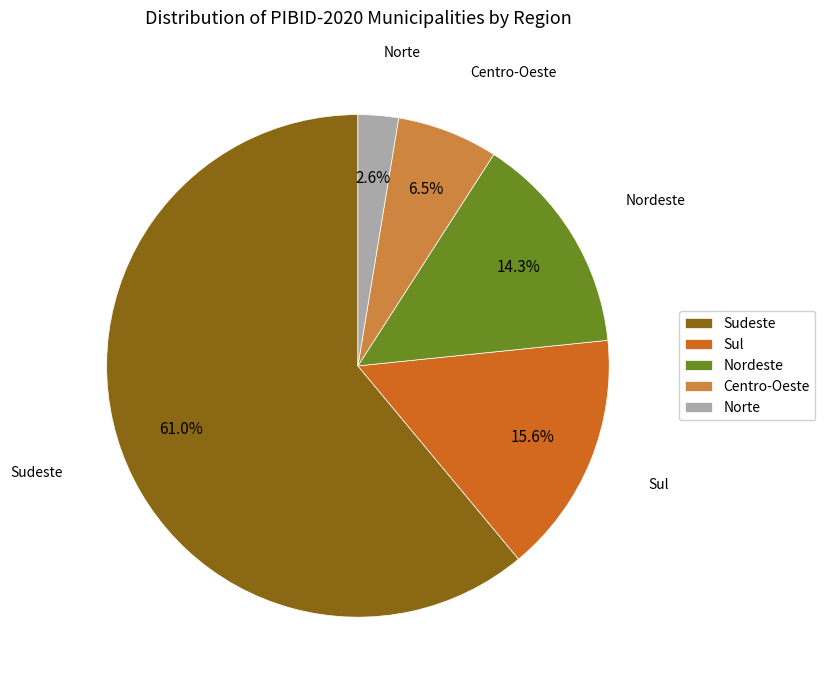

What percentage is the Sudeste slice, to the nearest percent?

61%